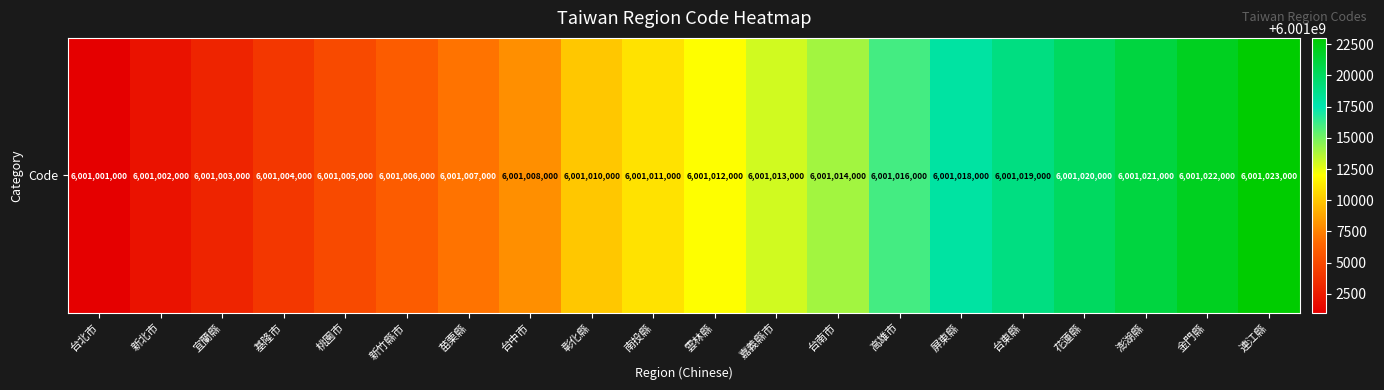

Reading left to right, list all the values displayed in this chart.

6001001000	6001002000	6001003000	6001004000	6001005000	6001006000	6001007000	6001008000	6001010000	6001011000	6001012000	6001013000	6001014000	6001016000	6001018000	6001019000	6001020000	6001021000	6001022000	6001023000